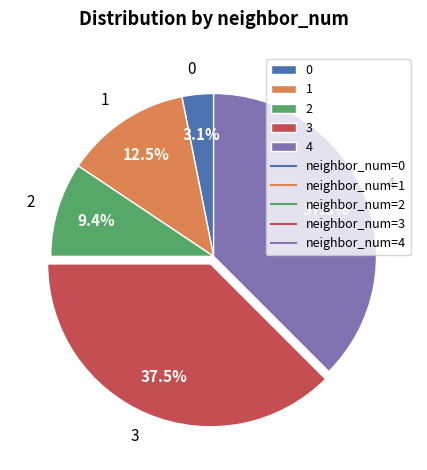

What percentage is the 0 slice, to the nearest percent?

3%